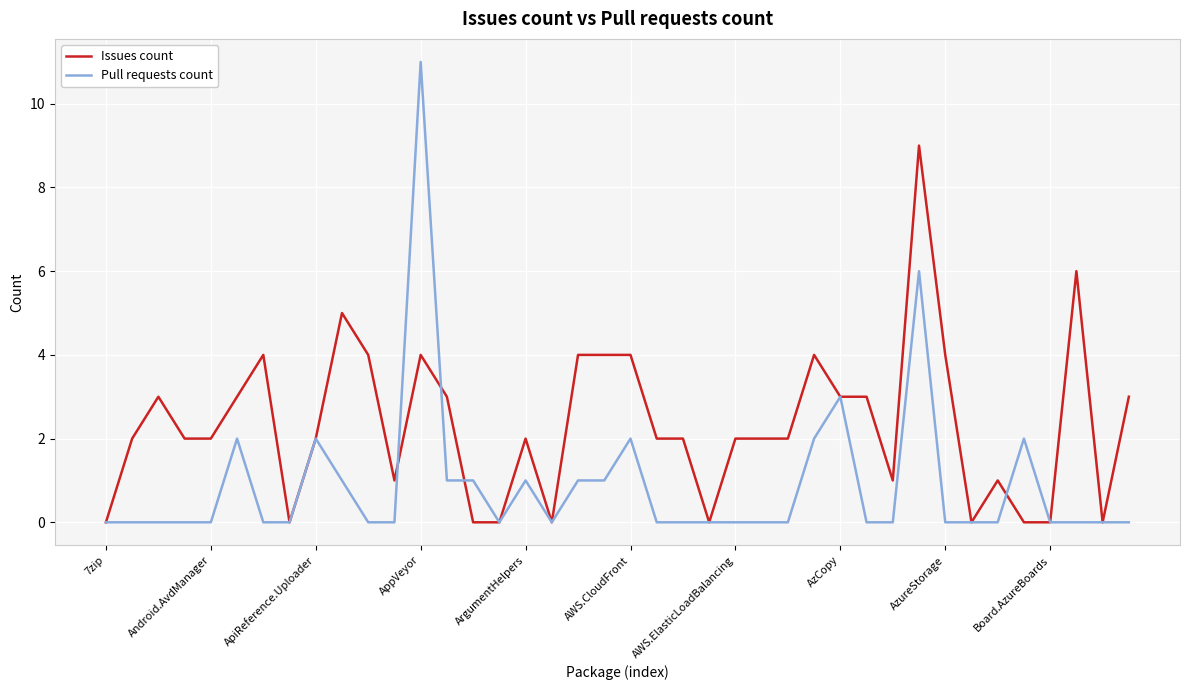

Which series has the widest spread of values?

Pull requests count